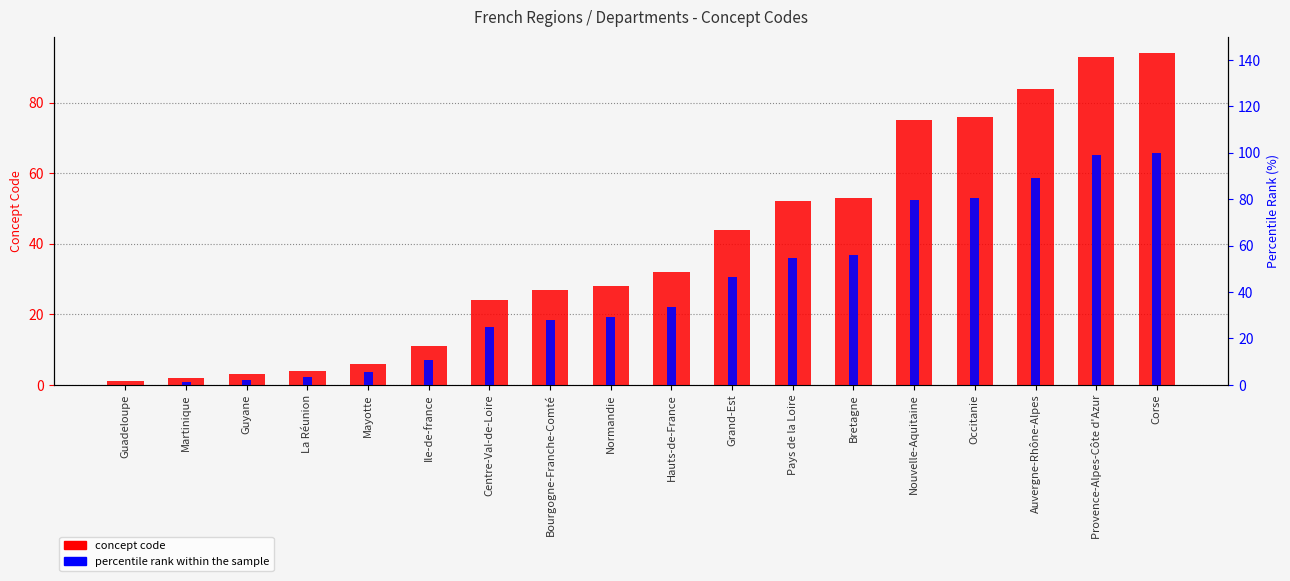

Reading left to right, extract all data points from this chart.

concept code: 1.0	2.0	3.0	4.0	6.0	11.0	24.0	27.0	28.0	32.0	44.0	52.0	53.0	75.0	76.0	84.0	93.0	94.0
percentile rank within the sample: 0.0	1.1	2.2	3.2	5.4	10.8	24.7	28.0	29.0	33.3	46.2	54.8	55.9	79.6	80.6	89.2	98.9	100.0